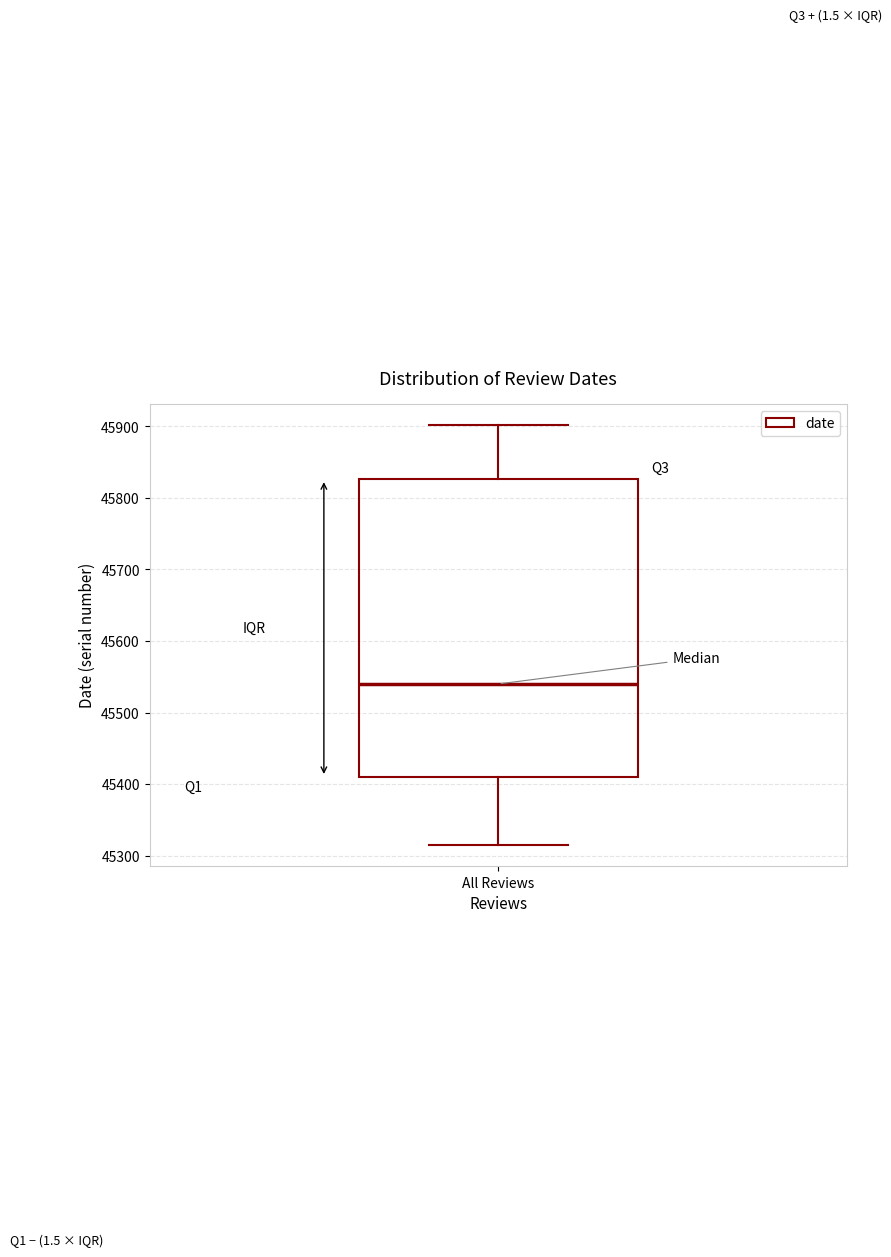

Transcribe this box plot: give where the median line is, the range the box spans, and where the two whiskers end, as read against the y-axis. The values are not printed on the chart, so give them approximately, as read against the axis.

median 45540, box 45410 to 45830, whiskers 45320 to 45900